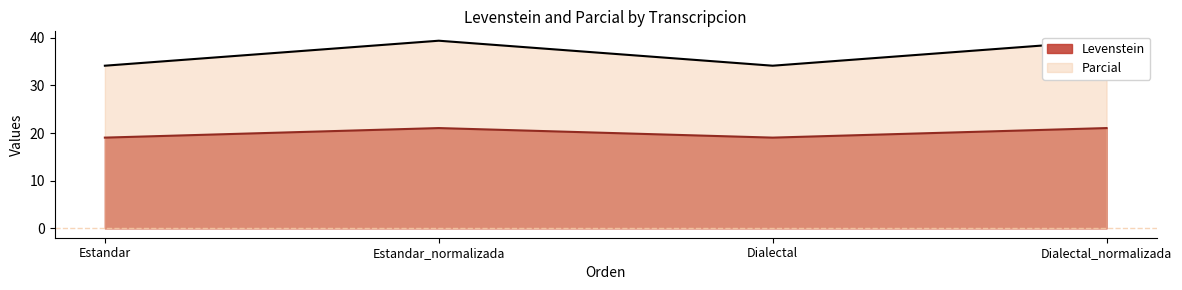

Reading left to right, extract all data points from this chart.

Levenstein: 19.0	21.1	19.0	21.1
Parcial: 34.1	39.4	34.1	39.4